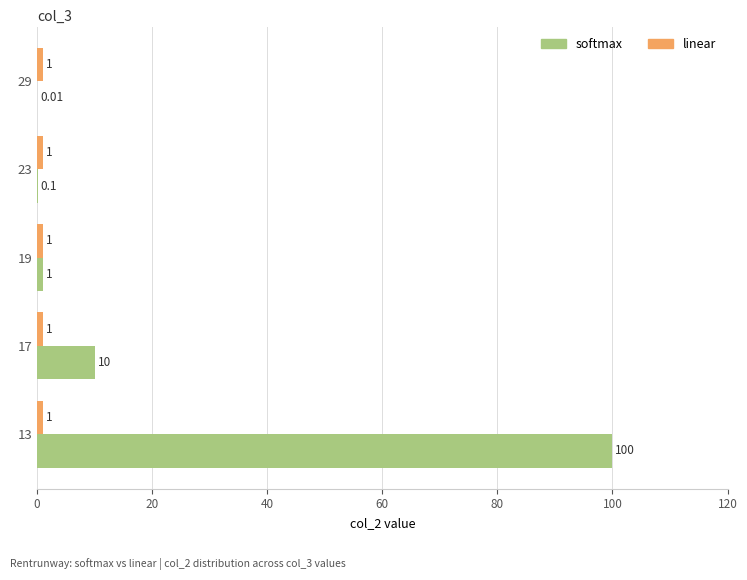

Between 17 and 23, which series saw the biggest shift?

softmax